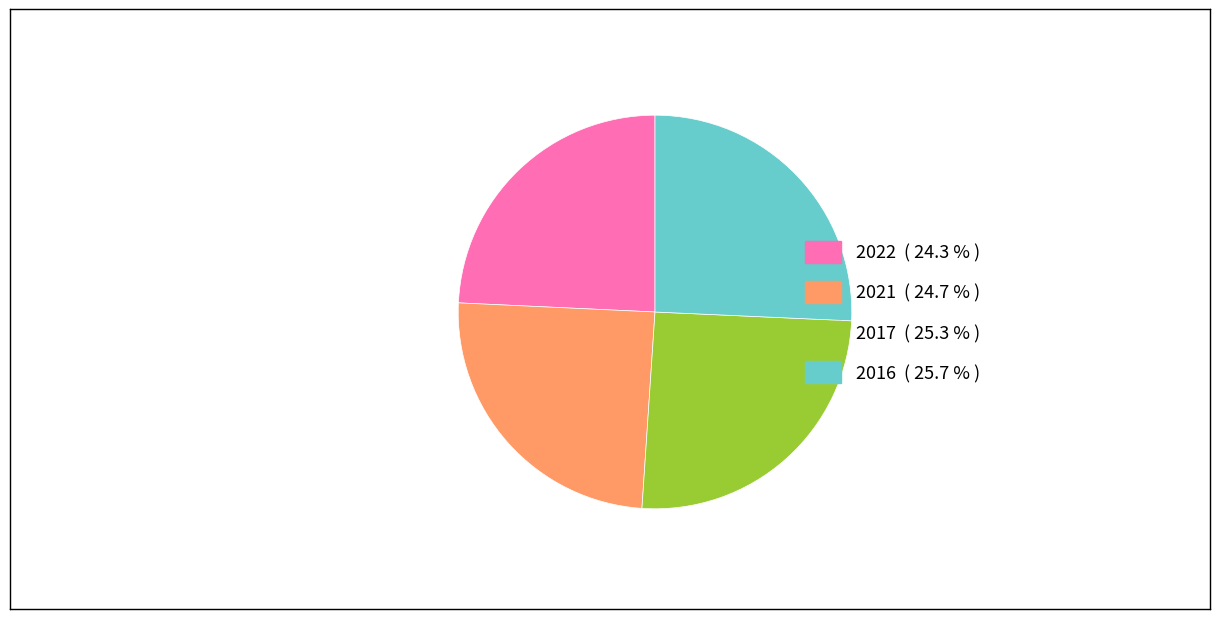

Is there any slice that represents more than half of the pie?

No